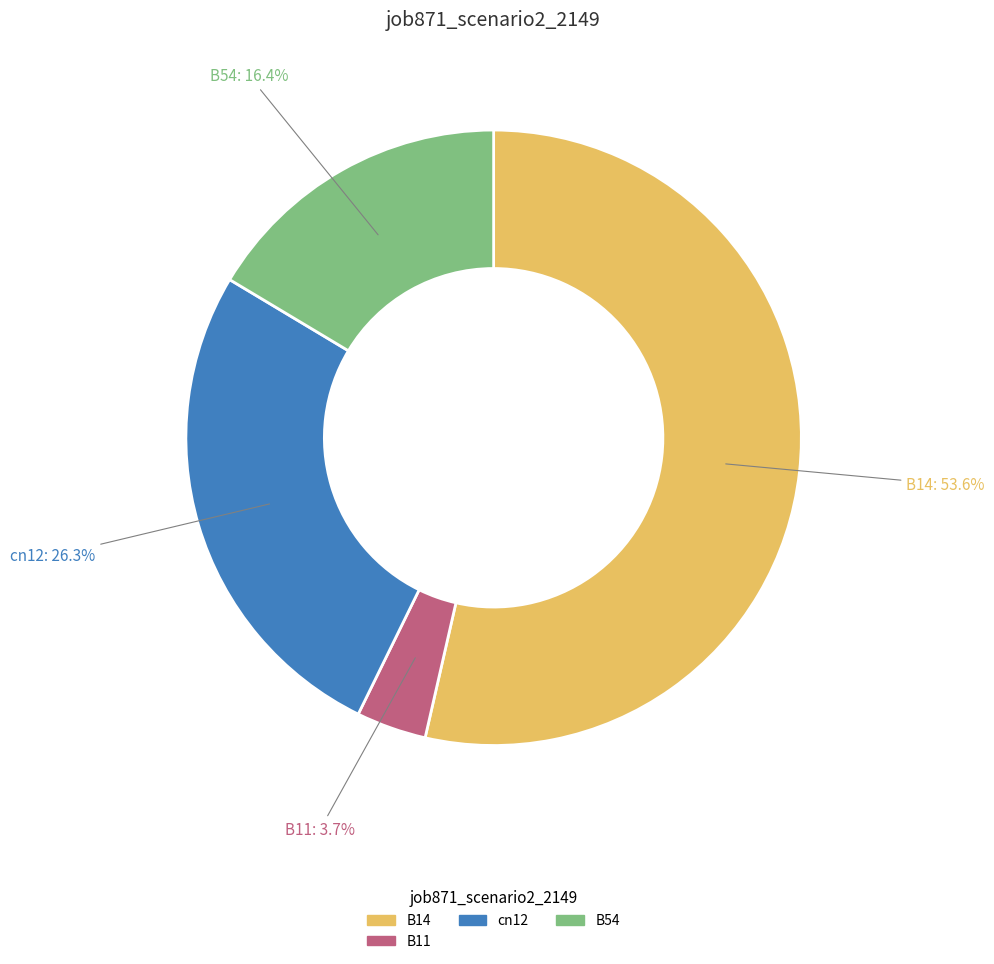

Is there a majority slice in this chart?

Yes